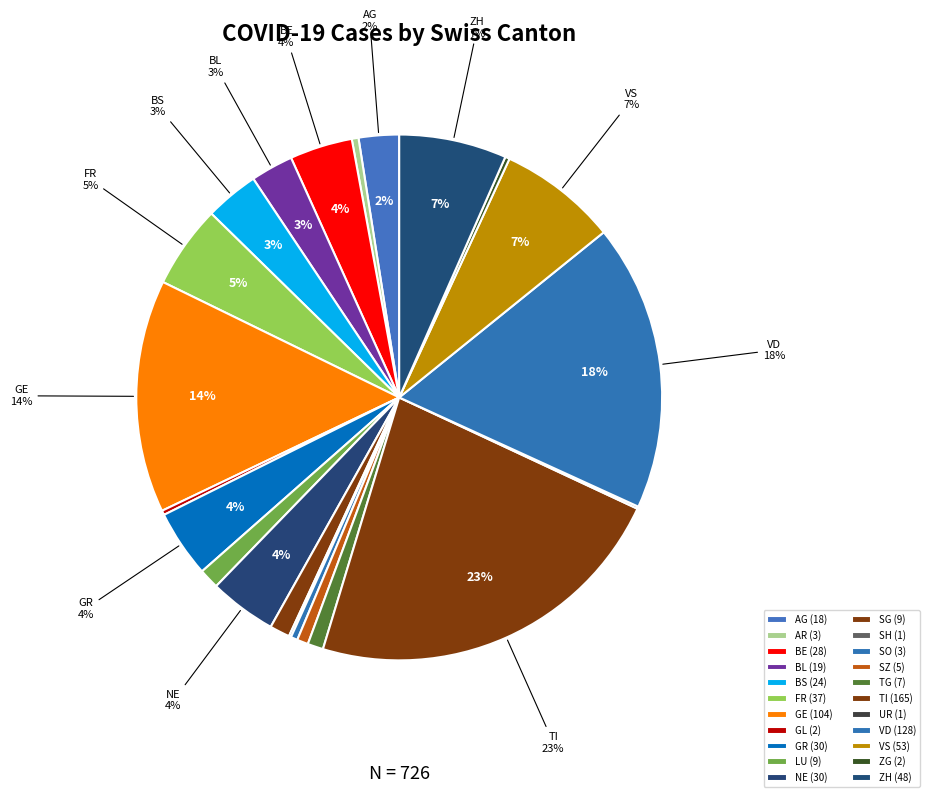

How much of the chart is everything except BS?

96.7%